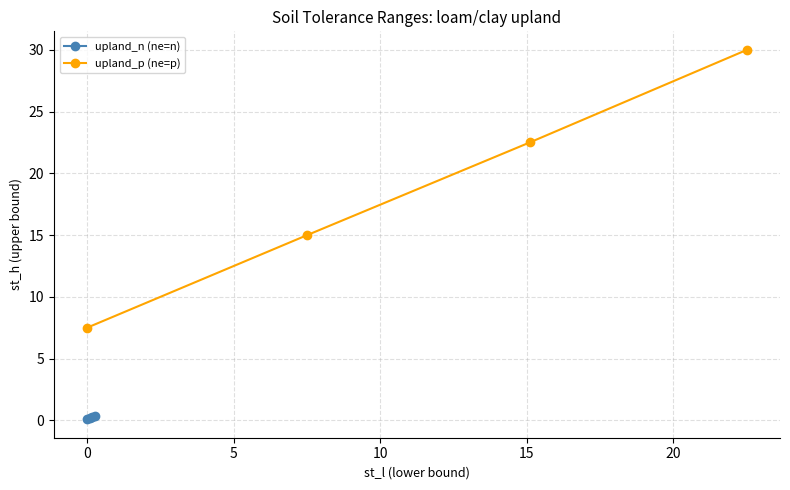

What is the difference between the maximum and minimum values in the upland_n (ne=n) series?

0.3